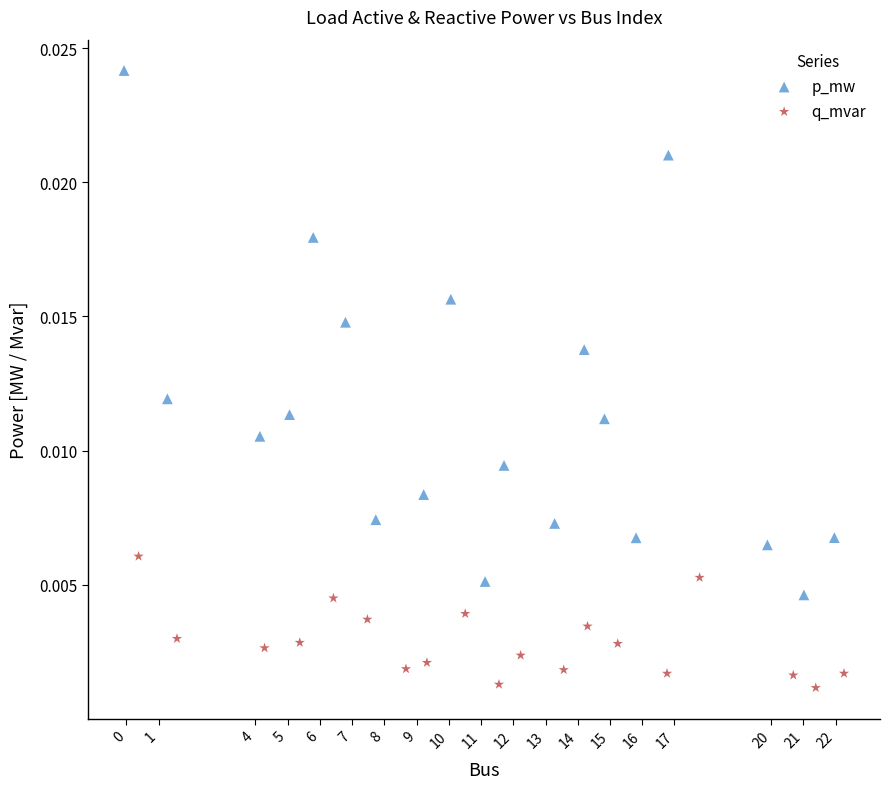

What are all the series names shown in the legend?

p_mw, q_mvar